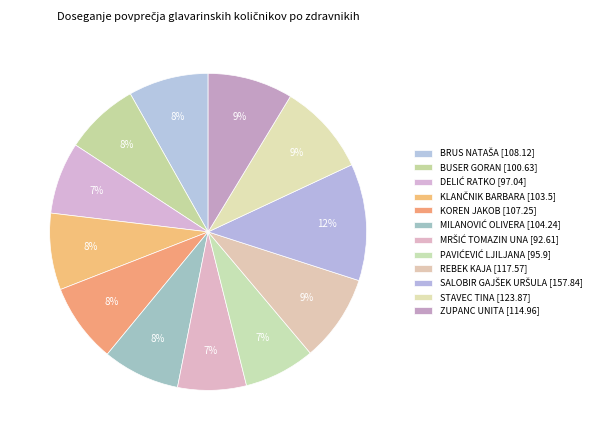

How many slices are in this pie chart?

12